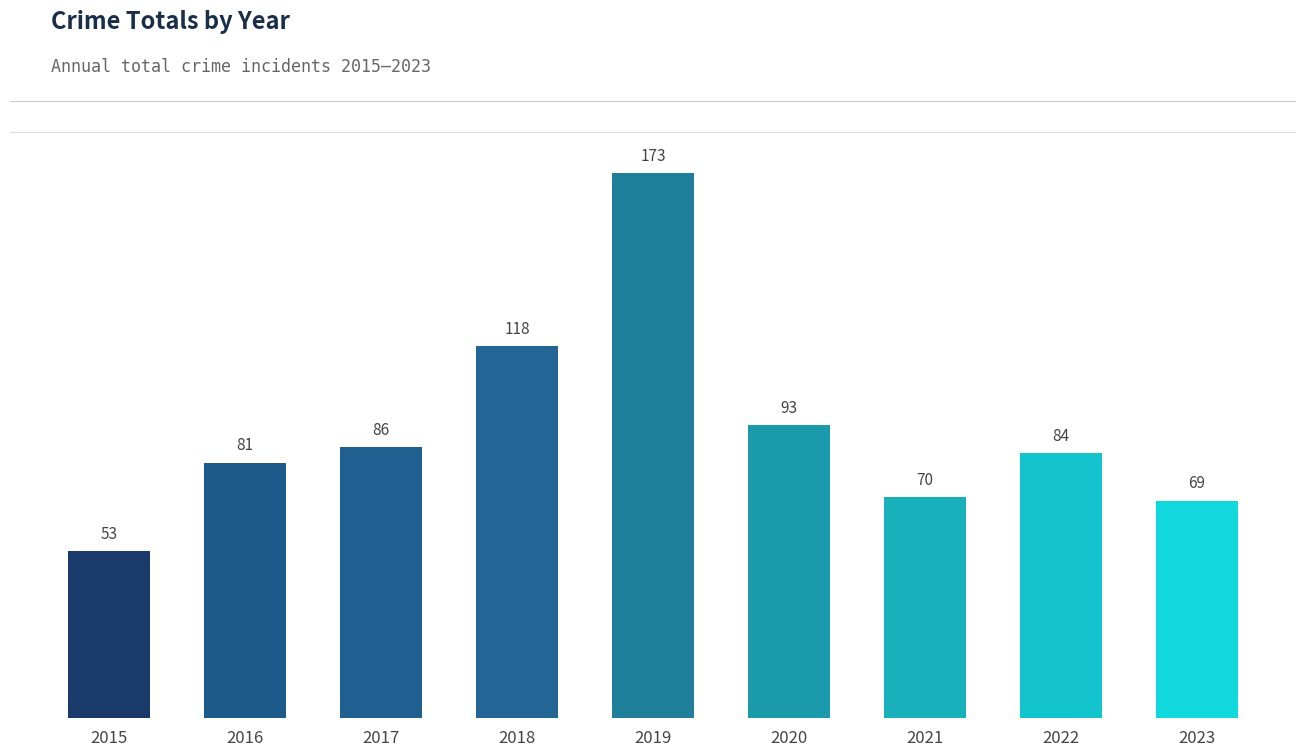

What is the difference between the second highest and minimum values?

65